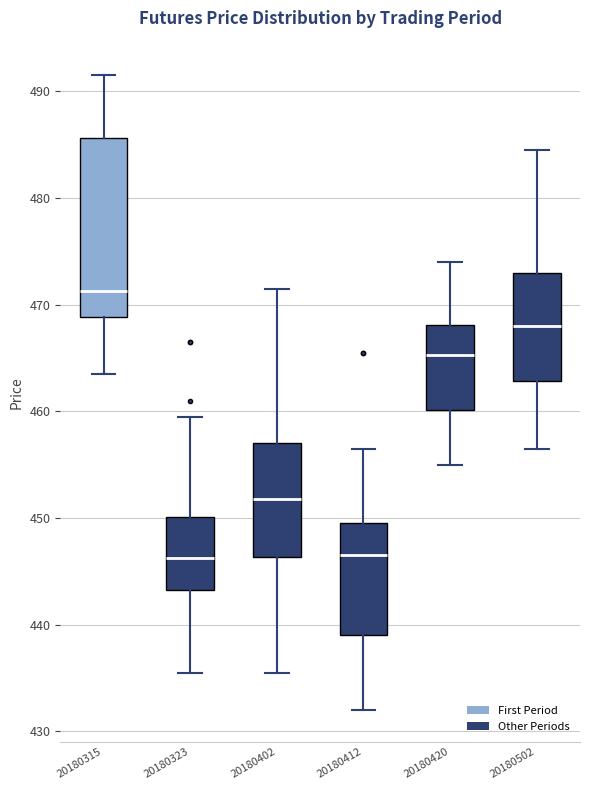

Reading left to right, transcribe this box plot: for each box, give where its median line is, the range the box spans, and where its two whiskers end, as read against the y-axis. The values are not printed on the chart, so give them approximately, as read against the axis.

20180315: median 471, box 469 to 486, whiskers 464 to 492
20180323: median 446, box 443 to 450, whiskers 436 to 460
20180402: median 452, box 446 to 457, whiskers 436 to 472
20180412: median 447, box 439 to 450, whiskers 432 to 457
20180420: median 465, box 460 to 468, whiskers 455 to 474
20180502: median 468, box 463 to 473, whiskers 457 to 485